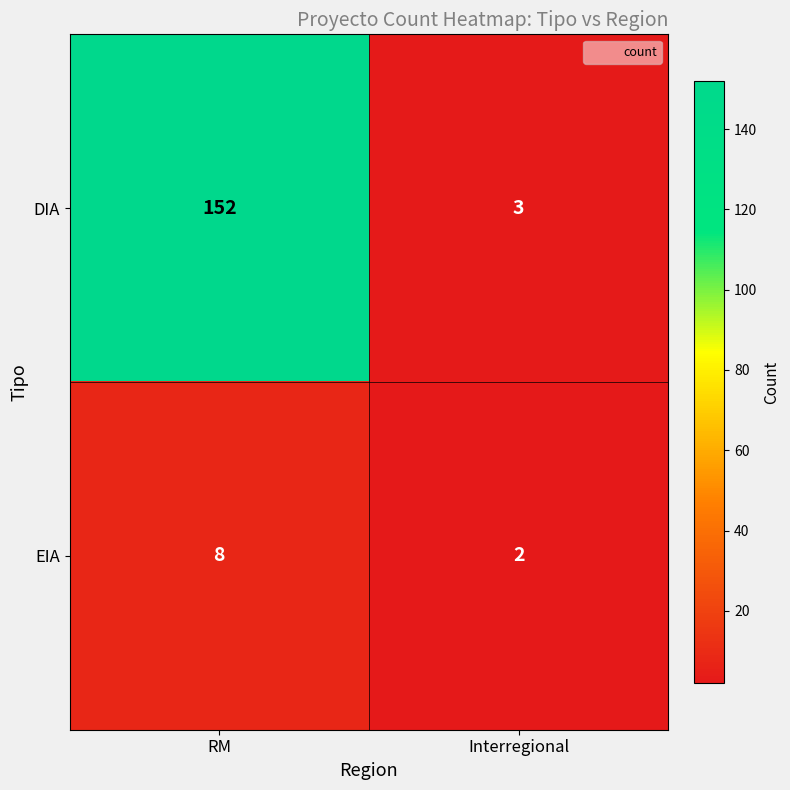

Reading left to right, transcribe all the data shown in this chart.

DIA: 152	3
EIA: 8	2